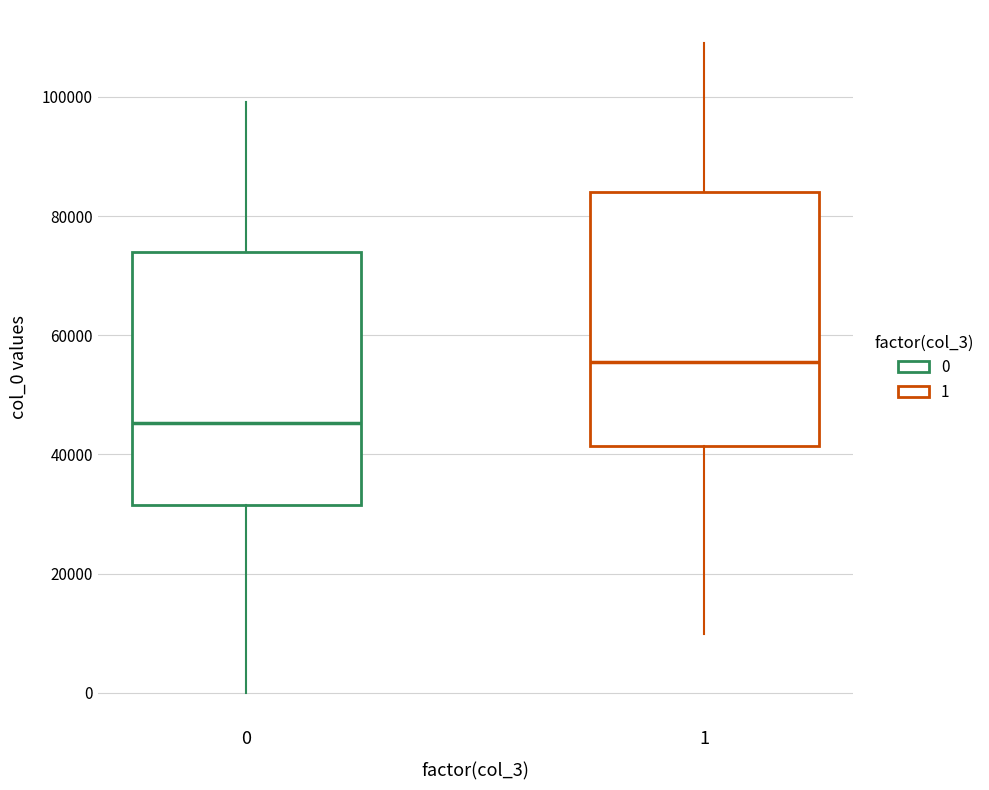

Reading left to right, transcribe this box plot: for each box, give where its median line is, the range the box spans, and where its two whiskers end, as read against the y-axis. The values are not printed on the chart, so give them approximately, as read against the axis.

0: median 46000, box 32000 to 74000, whiskers 0 to 100000
1: median 56000, box 42000 to 84000, whiskers 10000 to 110000